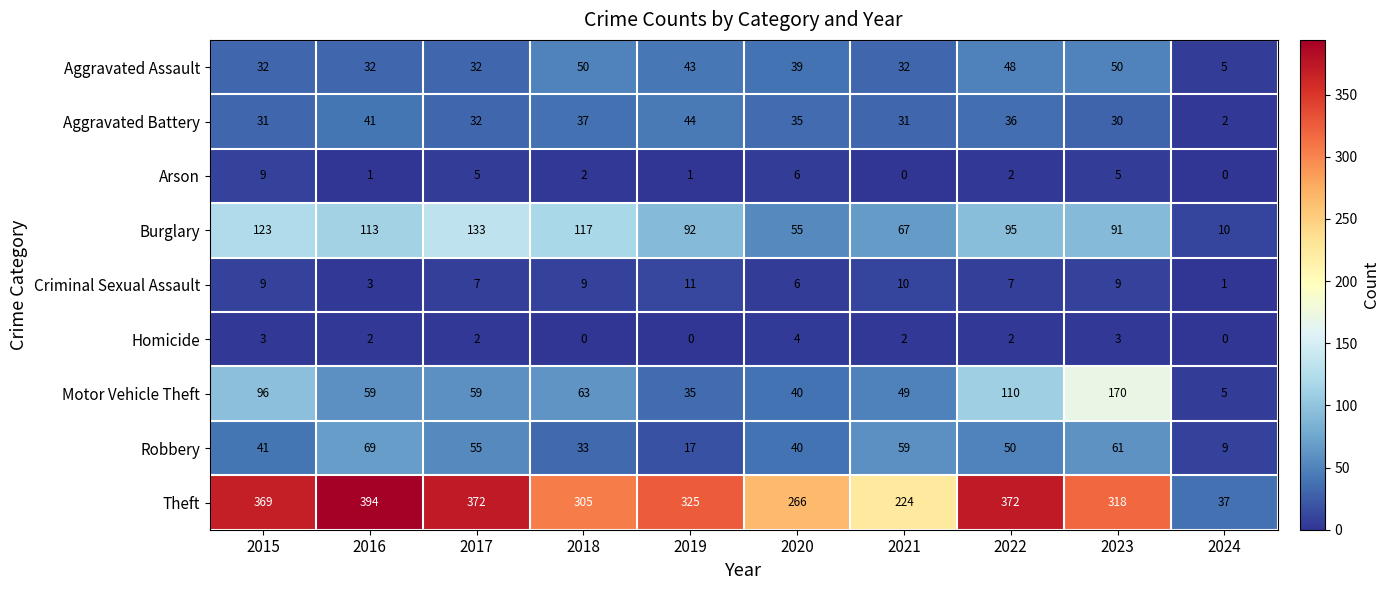

Which series has the widest spread of values?

Theft